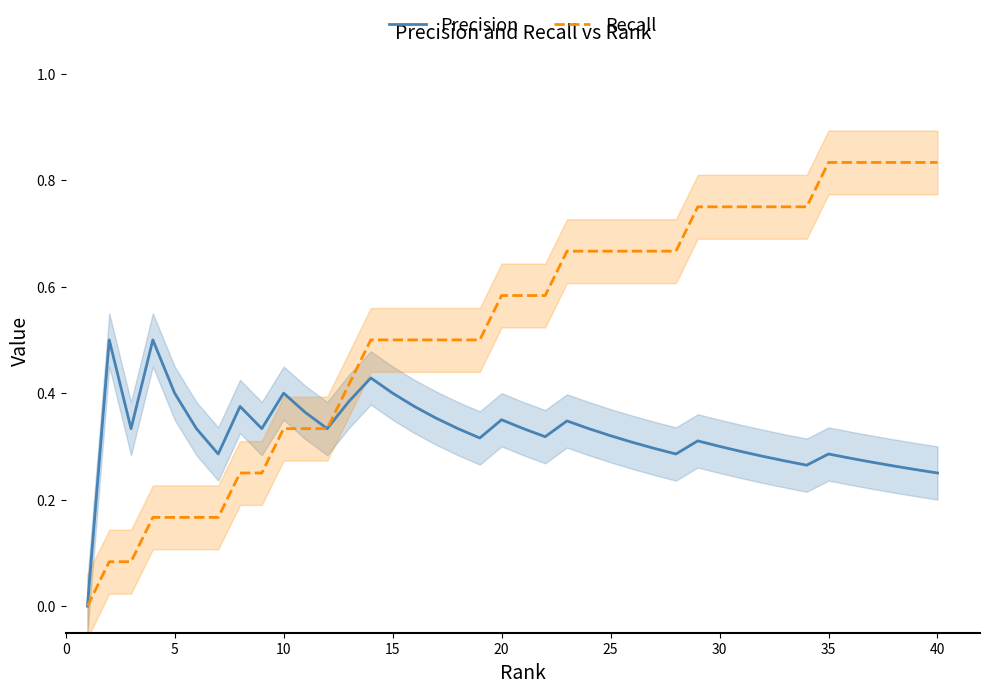

True or false: Precision has a value of 0.3 at 30.

True